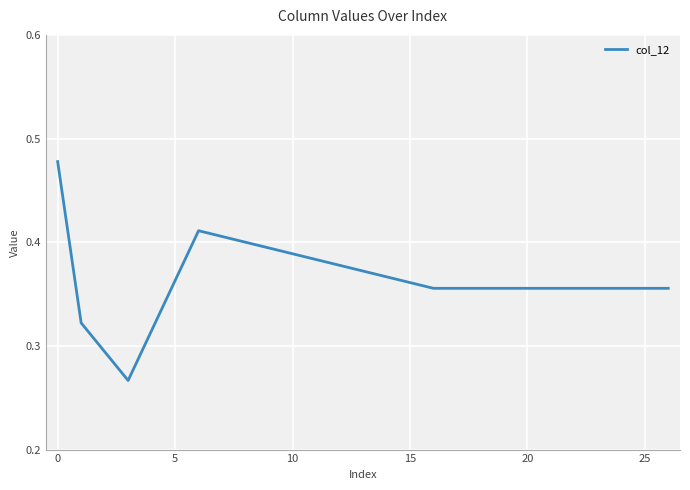

How many lines are shown in the chart?

1